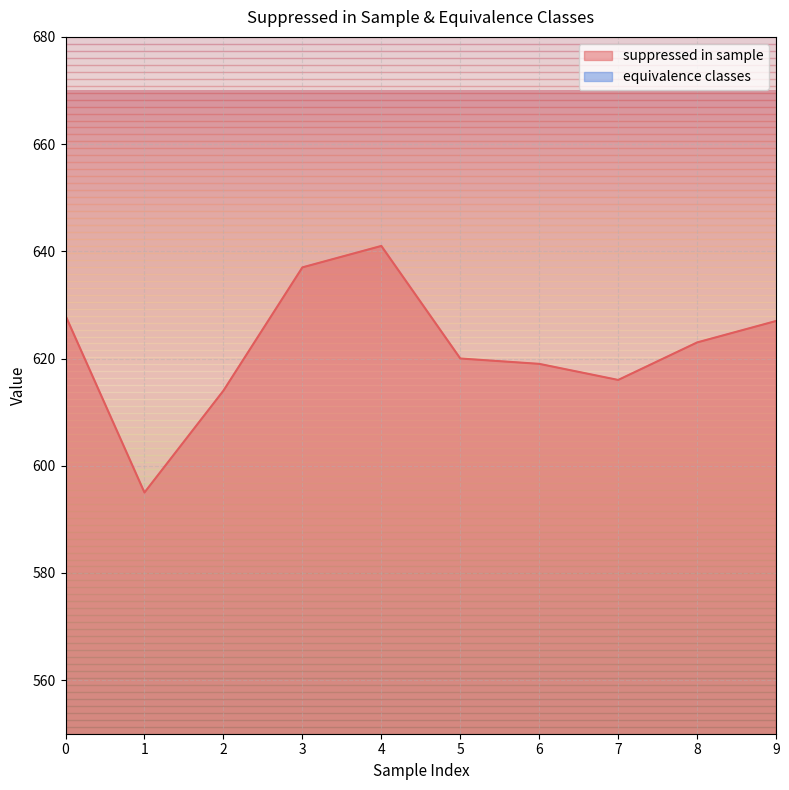

Reading left to right, list all the values displayed in this chart.

suppressed in sample: 0=628	1=595	2=614	3=637	4=641	5=620	6=619	7=616	8=623	9=627
equivalence classes: 0=228	1=230	2=231	3=229	4=229	5=232	6=230	7=231	8=230	9=234